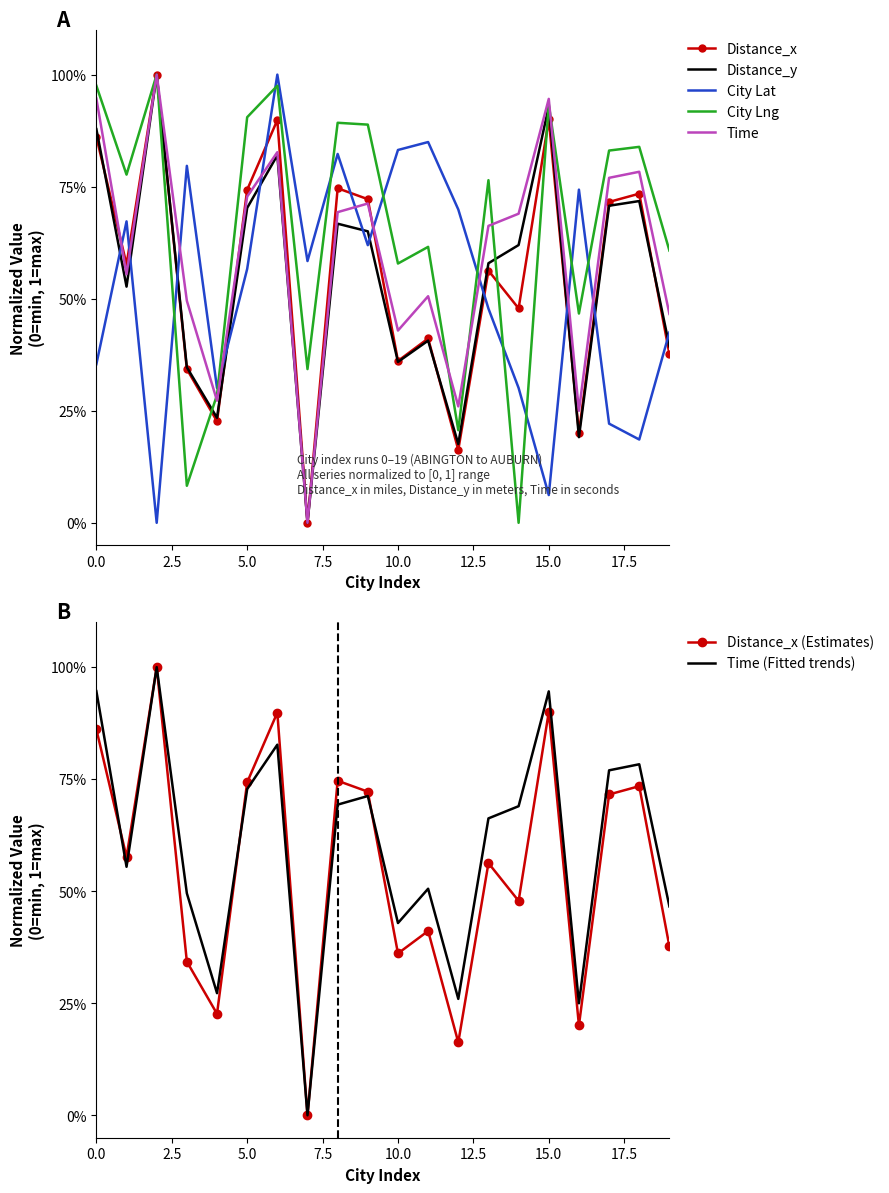

Read the City Lat value at 0.

0.4